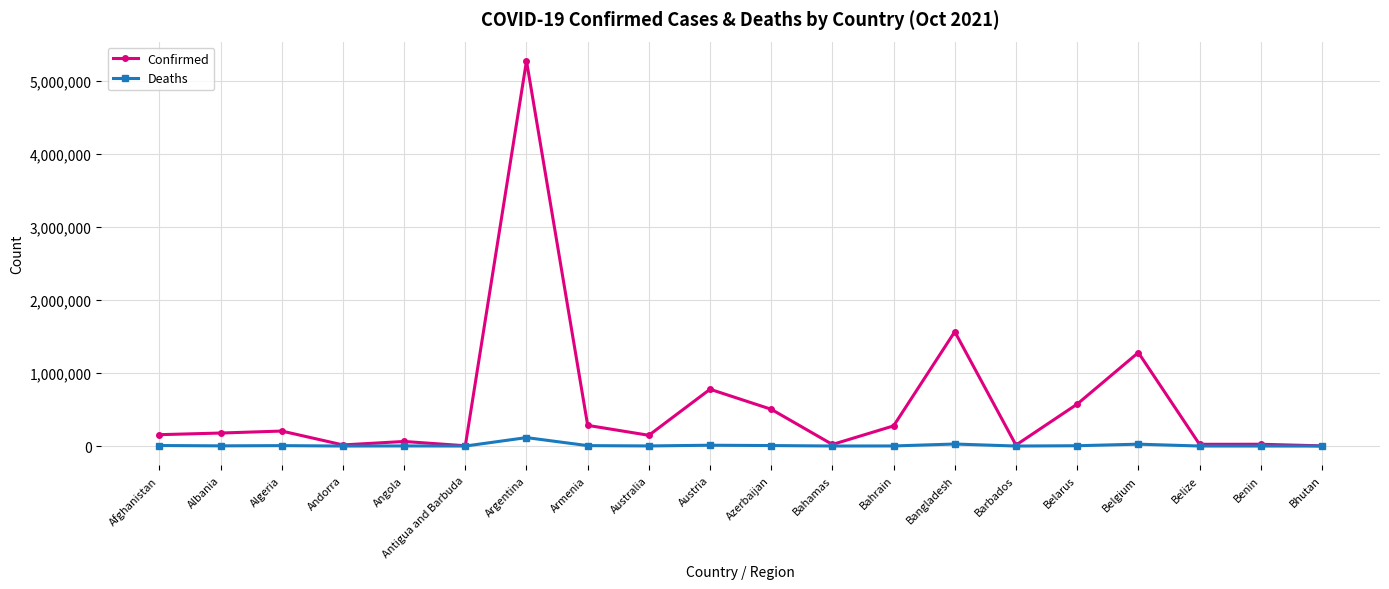

At which label is Confirmed closest to 2638040?

Bangladesh